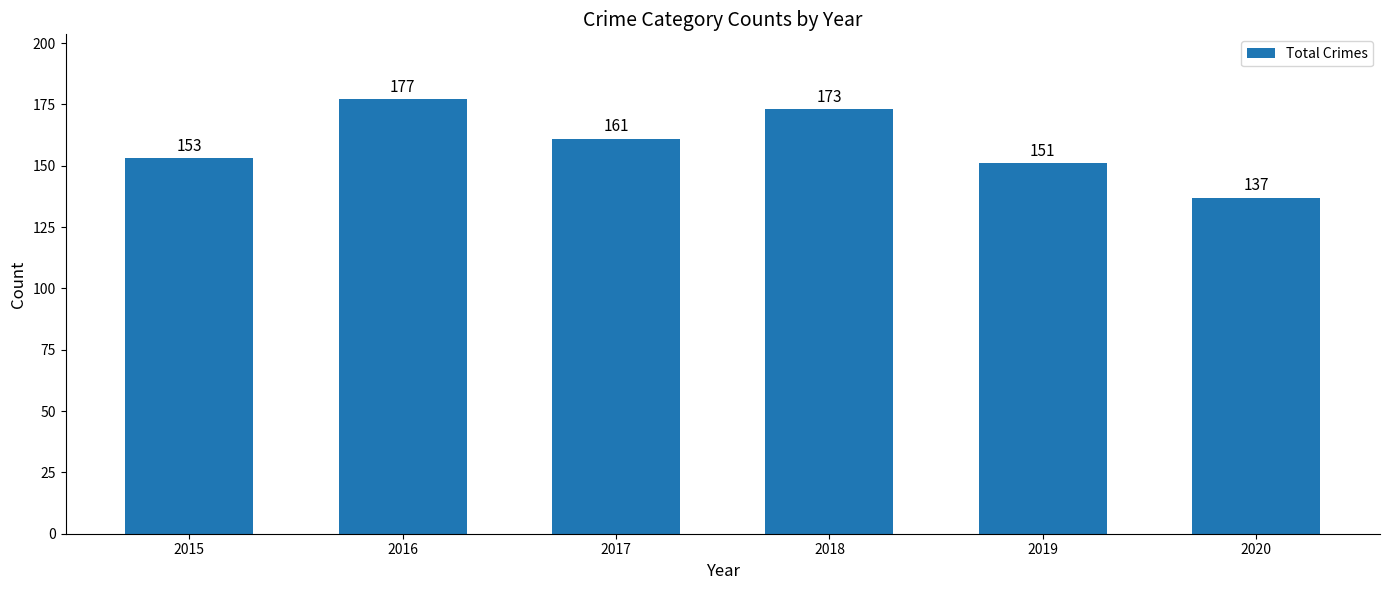

Reading right to left, extract all data points from this chart.

2020=137	2019=151	2018=173	2017=161	2016=177	2015=153